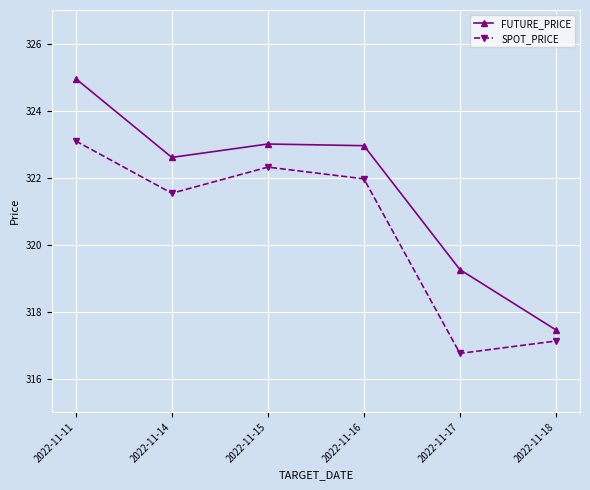

The value of FUTURE_PRICE at 2022-11-16 is 322.9. True or false?

True